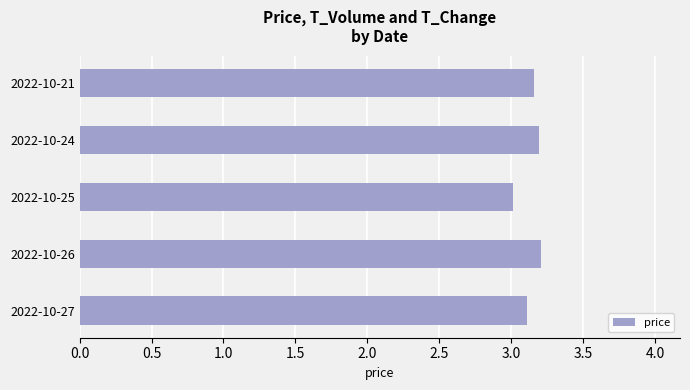

What is the maximum value shown in the chart?

3.2